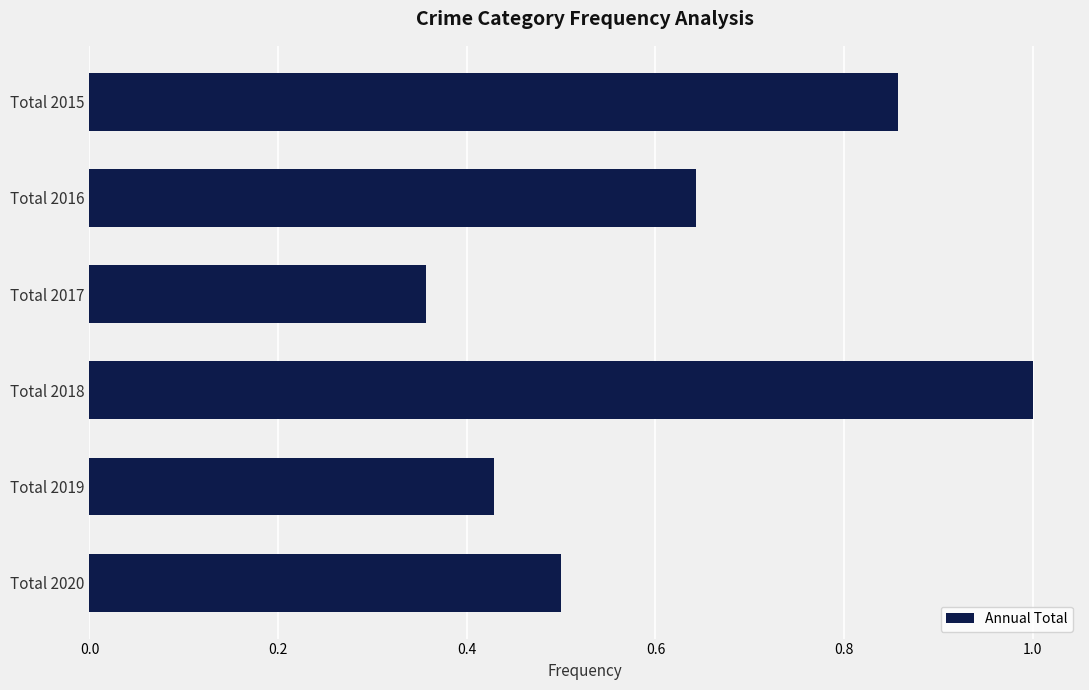

How many values are between 0 and 1?

6